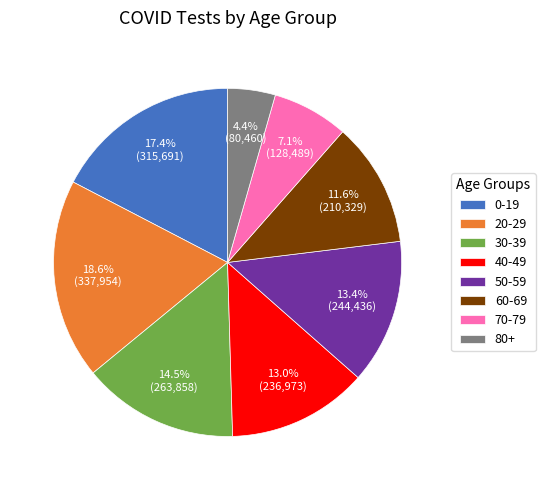

Approximately how many times larger is the value at 70-79 compared to 80+?

1.6